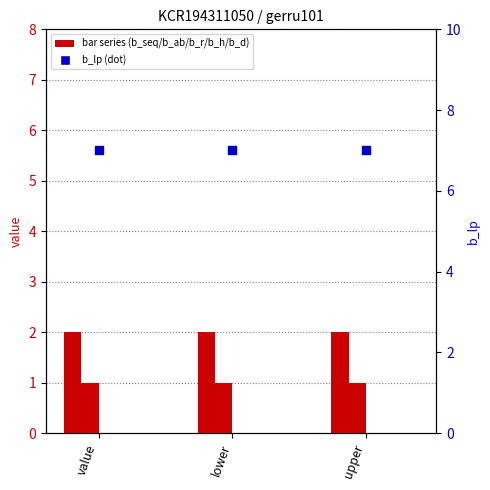

What are all the series names shown in the legend?

b_seq, b_ab, b_r, b_h, b_d, b_lp (dot)